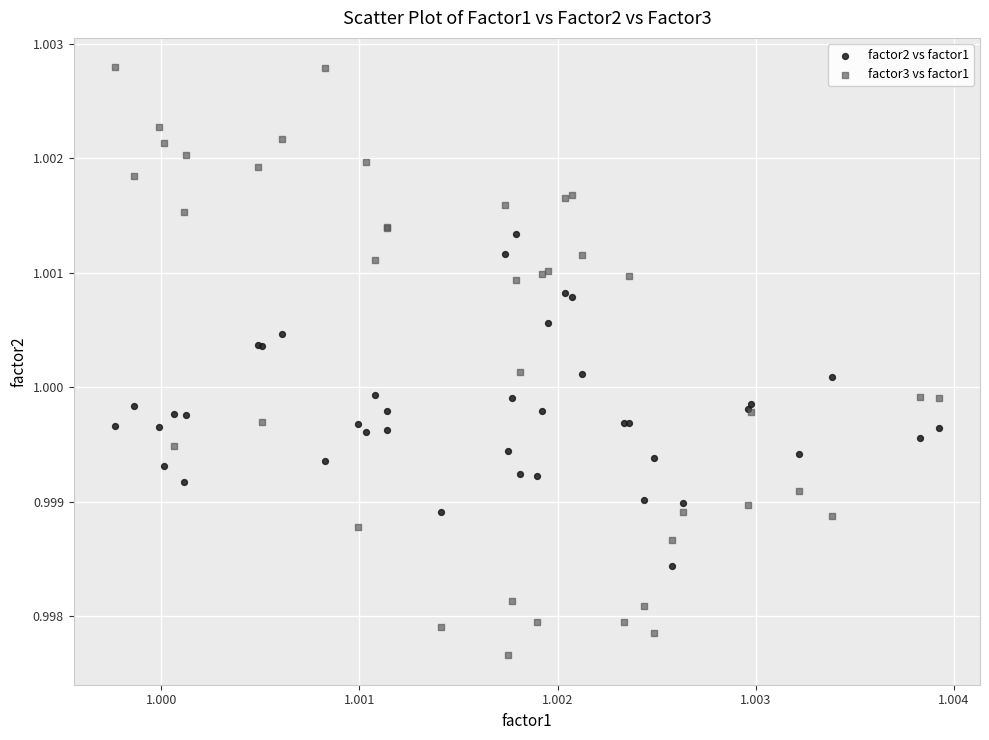

Which series reaches the minimum Y coordinate?

factor3 vs factor1